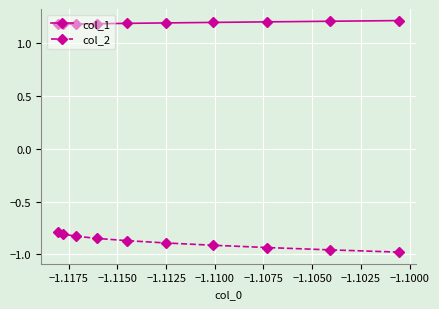

True or false: col_1 and col_2 cross at least once.

False